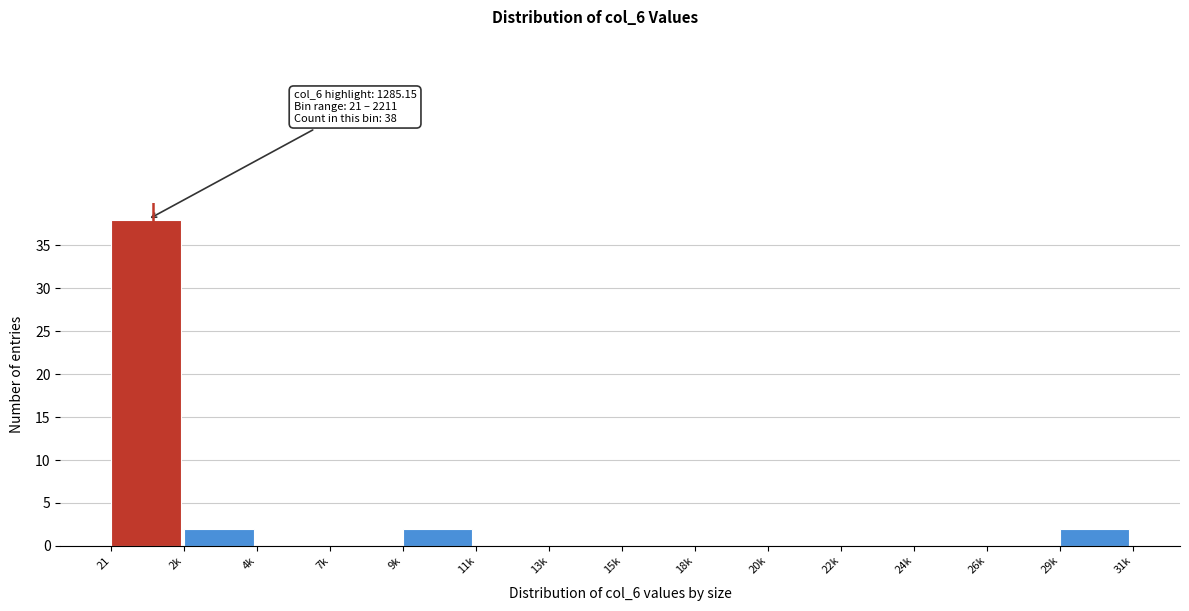

Reading left to right, transcribe all the data shown in this chart.

21=38	2k=2	4k=0	7k=0	9k=2	11k=0	13k=0	15k=0	18k=0	20k=0	22k=0	24k=0	26k=0	29k=2